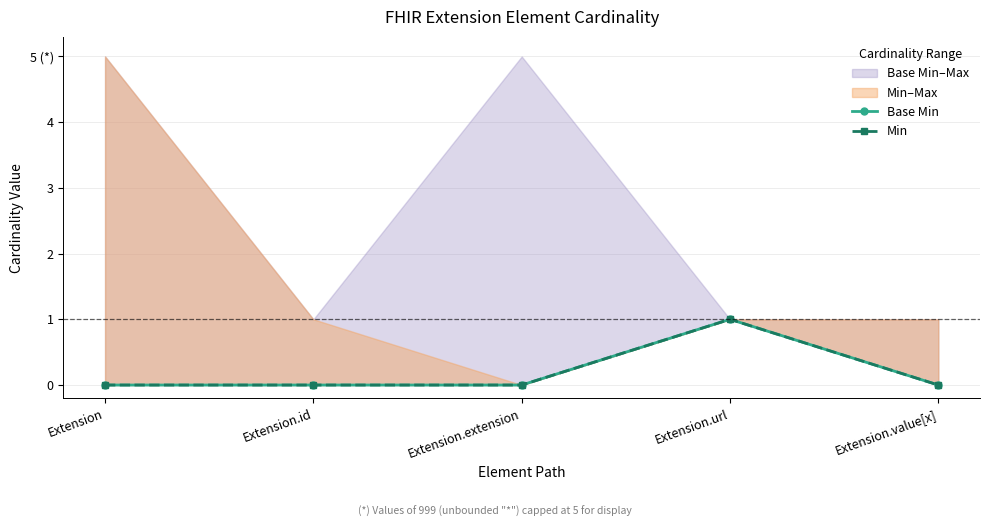

How many values in the Base Min series exceed 0?

1